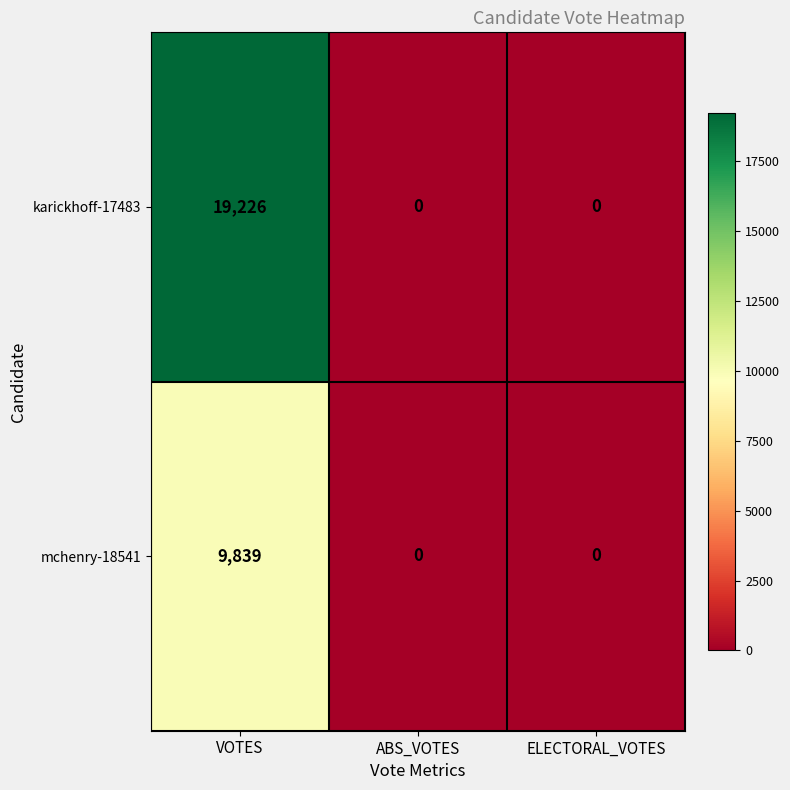

What is the highest value of the mchenry-18541 series?

9839